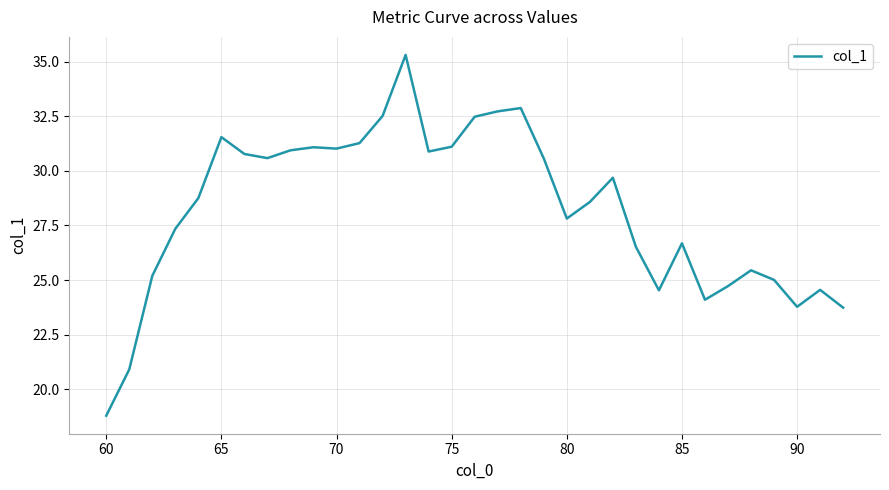

What is the smallest value displayed?

18.8